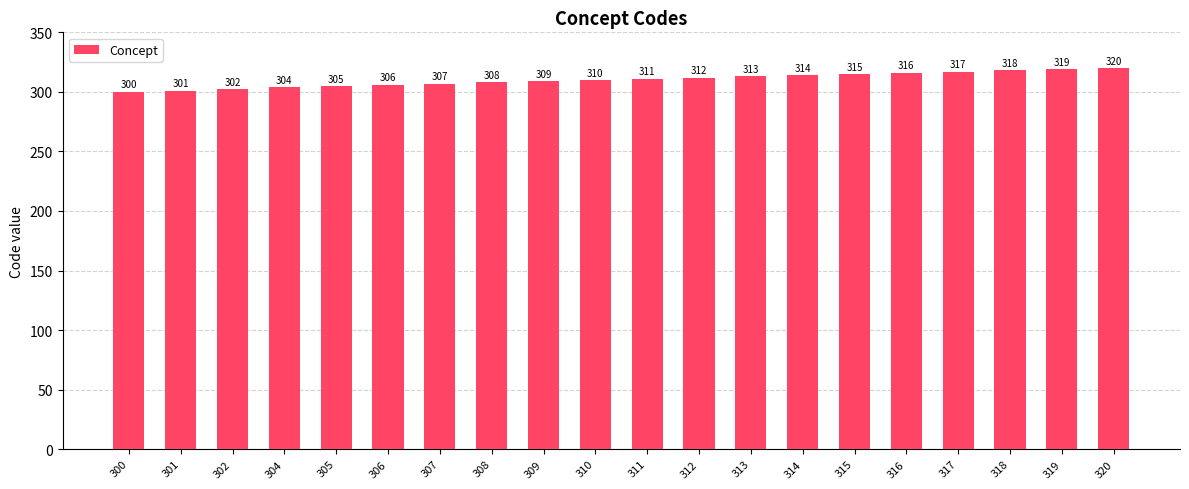

What is the maximum value shown in the chart?

320